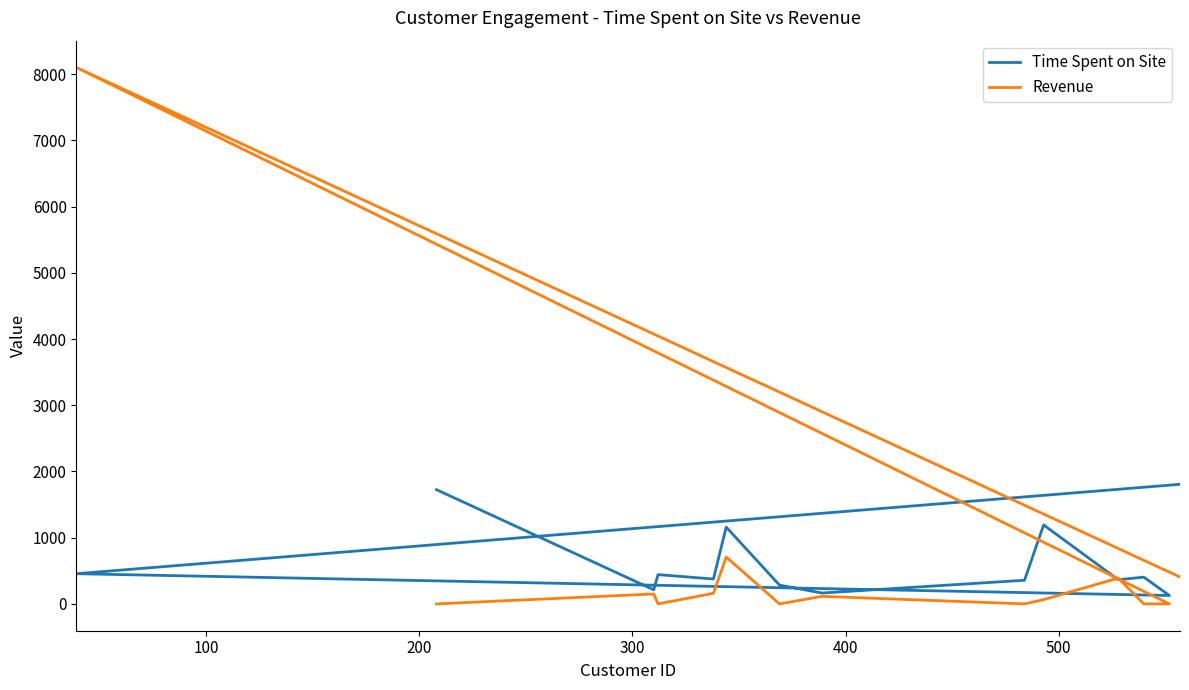

Rank the categories by Revenue value from highest to lowest.

100, 9, 0, 400, 10, 12, 7, 500, 200, 300, 600, 8, 11, 13